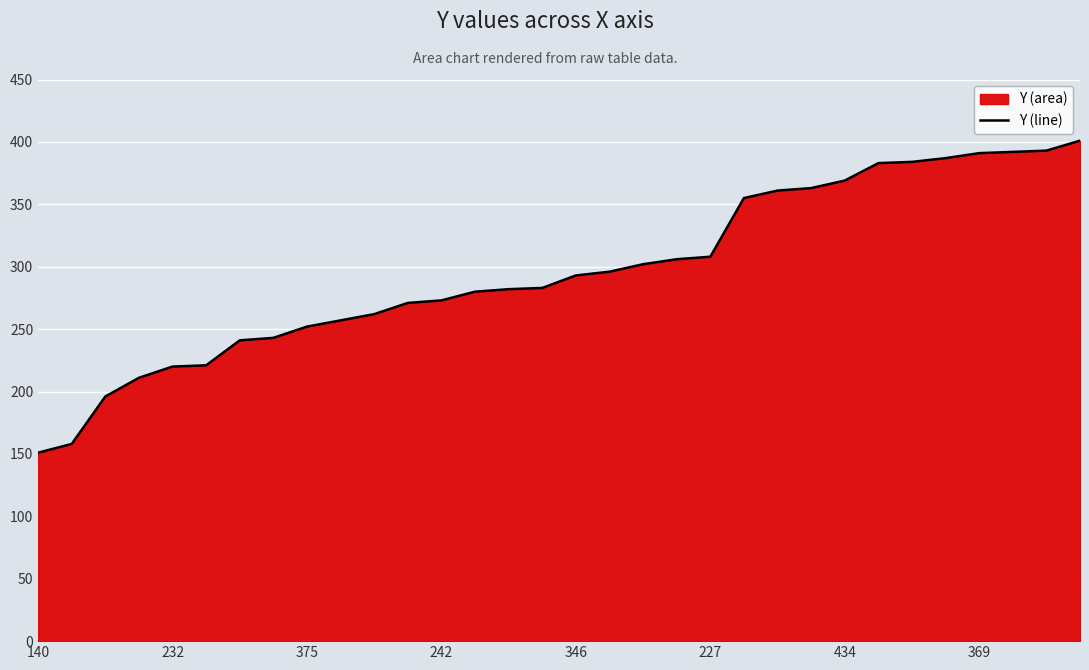

How many distinct data groups are displayed?

1